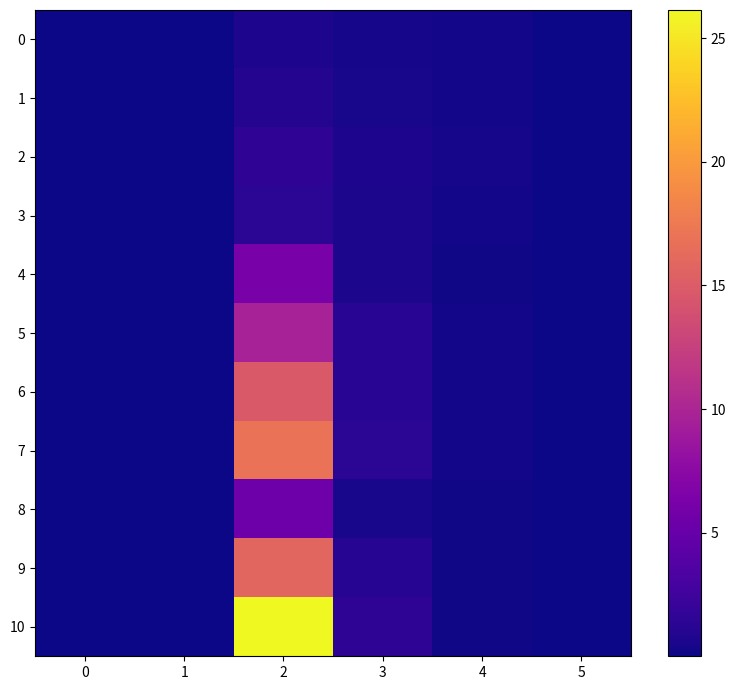

Reading left to right, transcribe all the data shown in this chart.

0: 0=0.0	1=0.0	2=0.6	3=0.4	4=0.3	5=0.0
1: 0=0.0	1=0.0	2=1.0	3=0.5	4=0.3	5=0.0
2: 0=0.1	1=0.1	2=1.5	3=0.6	4=0.3	5=0.0
3: 0=0.1	1=0.1	2=1.4	3=0.5	4=0.3	5=0.0
4: 0=0.0	1=0.0	2=6.3	3=0.6	4=0.2	5=0.0
5: 0=0.1	1=0.1	2=9.6	3=1.3	4=0.3	5=0.0
6: 0=0.1	1=0.1	2=14.8	3=1.3	4=0.2	5=0.0
7: 0=0.1	1=0.1	2=16.9	3=1.4	4=0.3	5=0.0
8: 0=0.0	1=0.0	2=5.5	3=0.4	4=0.1	5=0.0
9: 0=0.0	1=0.0	2=15.8	3=1.0	4=0.2	5=0.0
10: 0=0.0	1=0.0	2=26.1	3=1.5	4=0.2	5=0.0